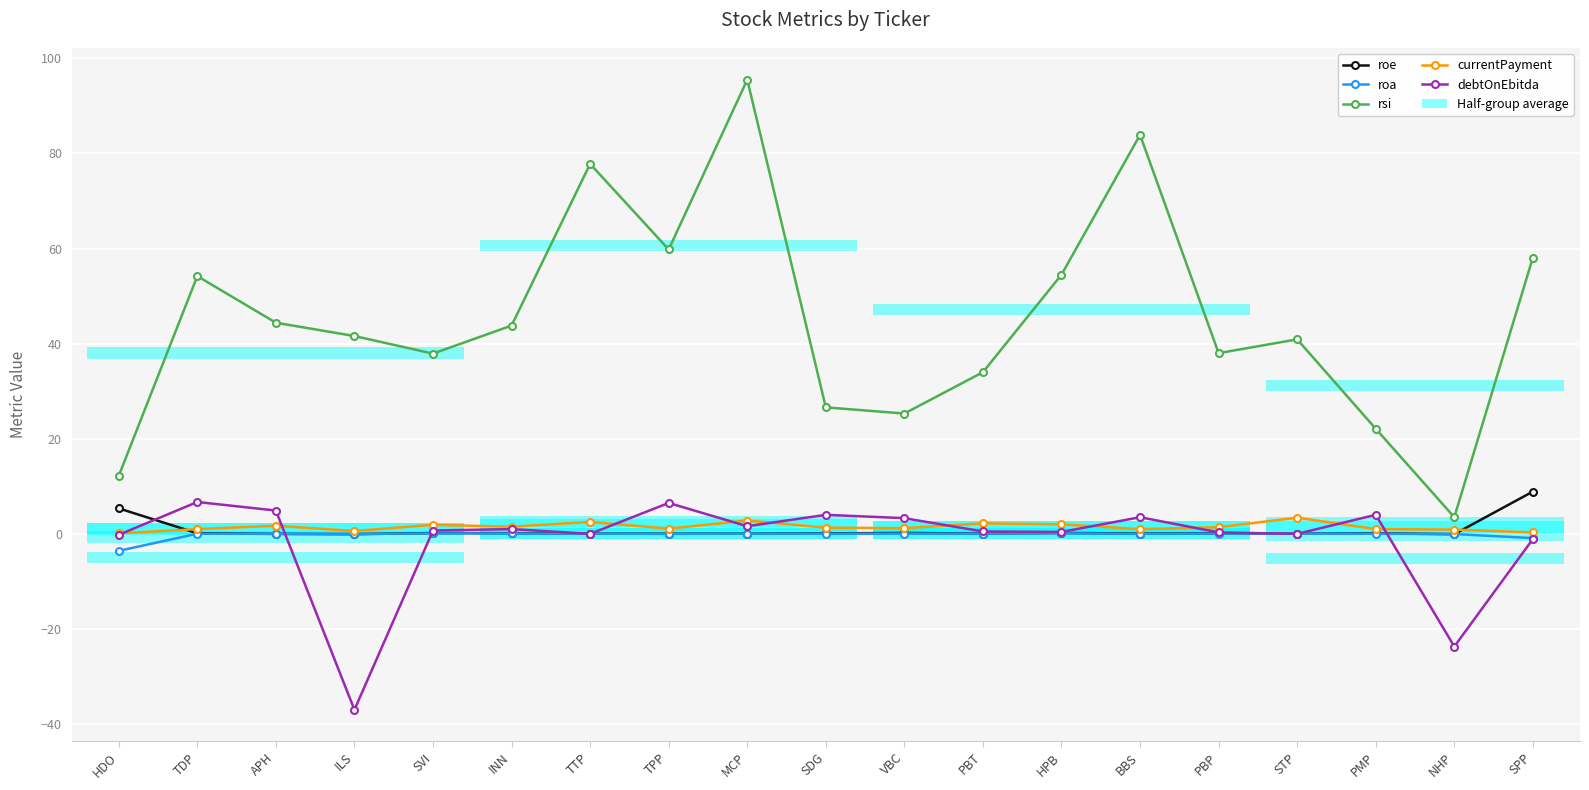

How many values in roa are below zero?

5